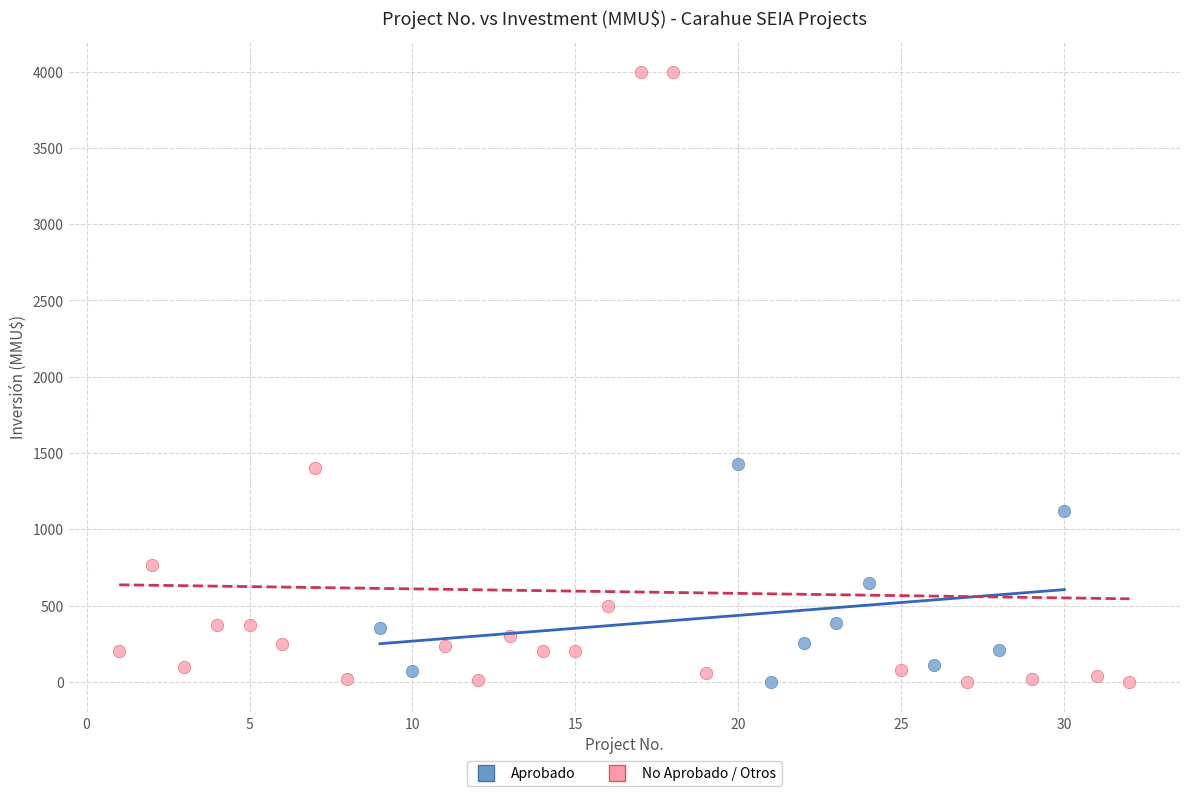

Which series reaches the maximum Y coordinate?

No Aprobado / Otros